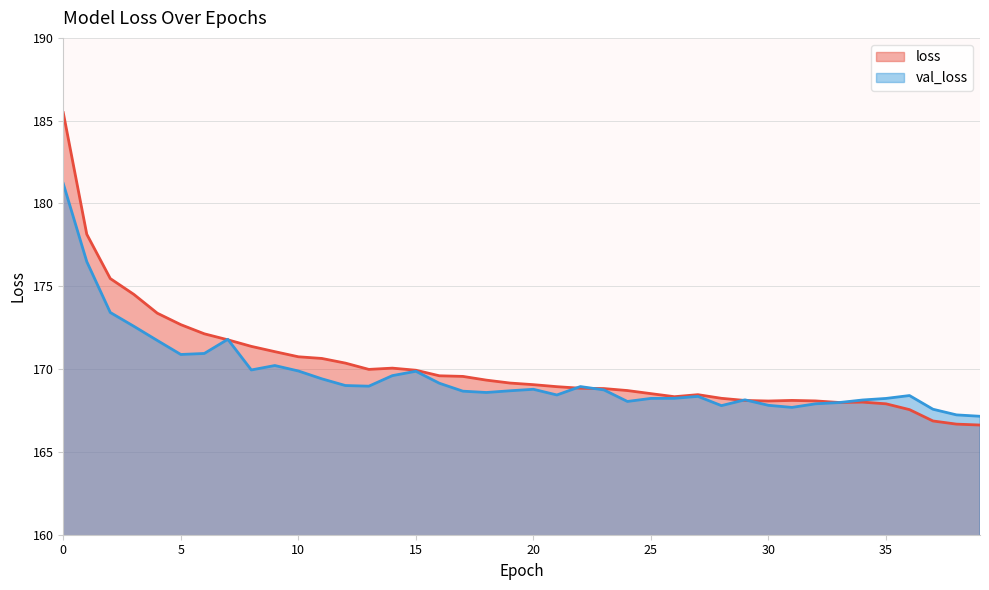

What is the sum of the loss values at 28 and 18?

337.6